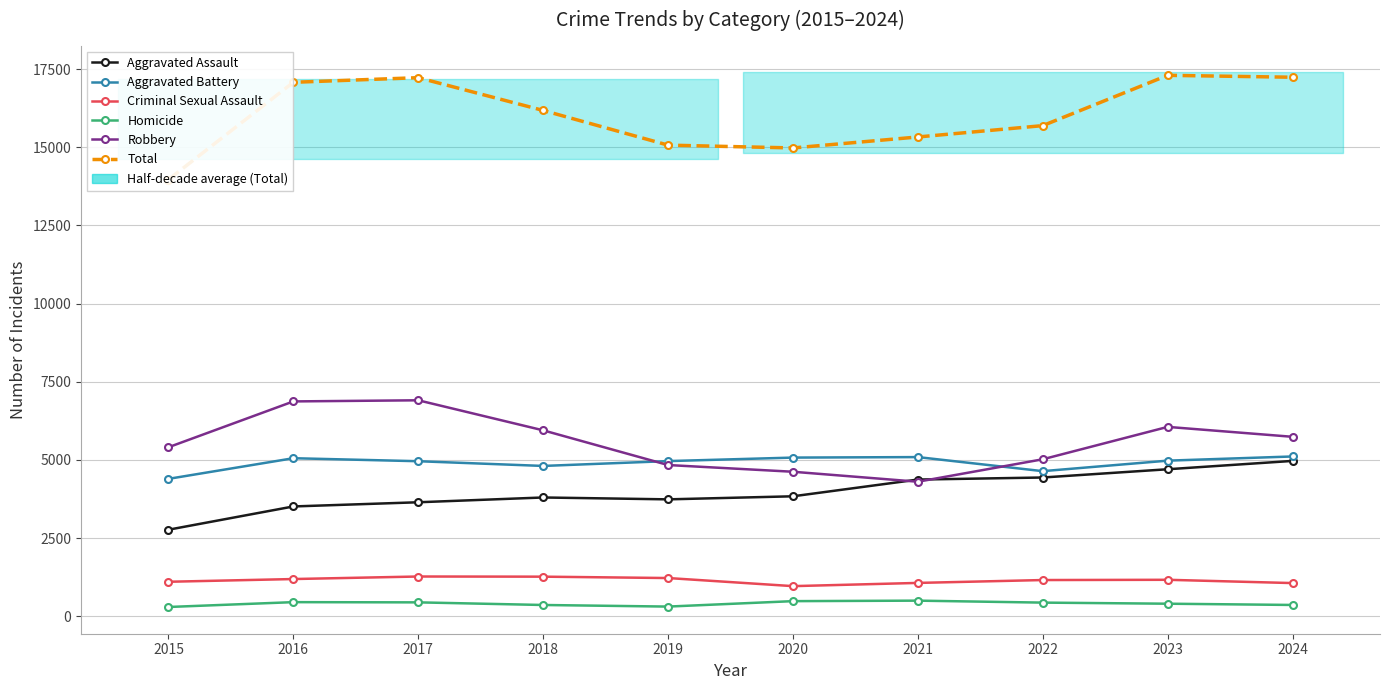

True or false: Homicide and Aggravated Assault intersect in this chart.

False